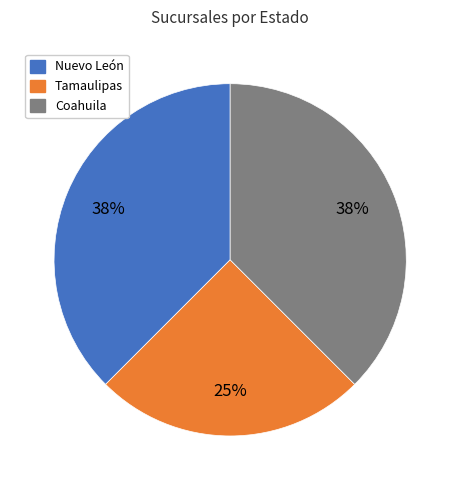

How many slices are in this pie chart?

3